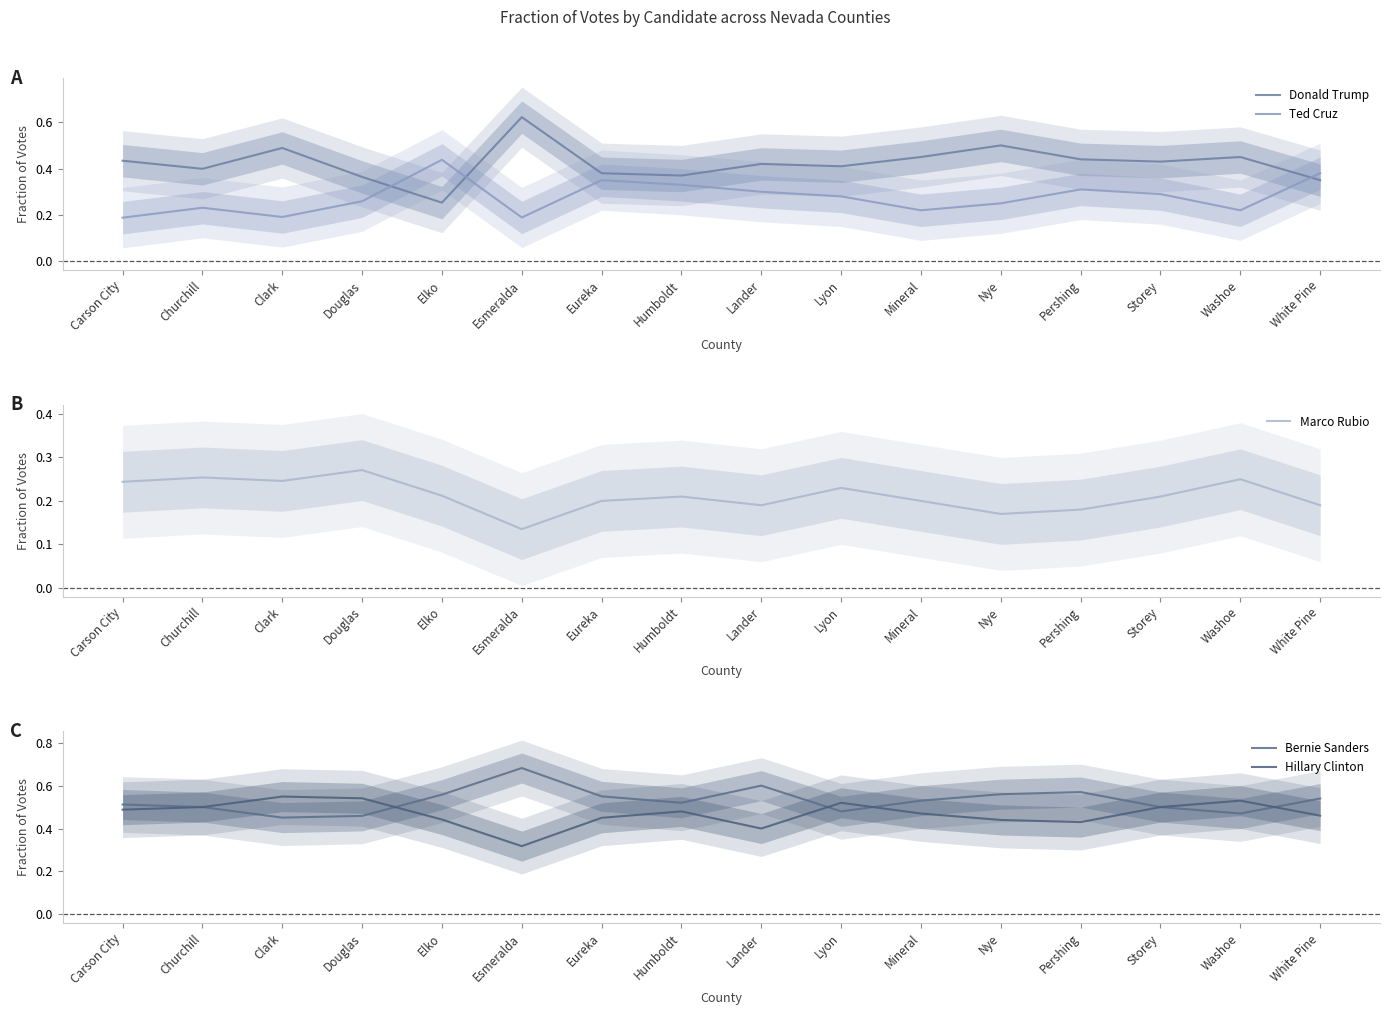

True or false: Ted Cruz has more than 0 interior local peaks.

True